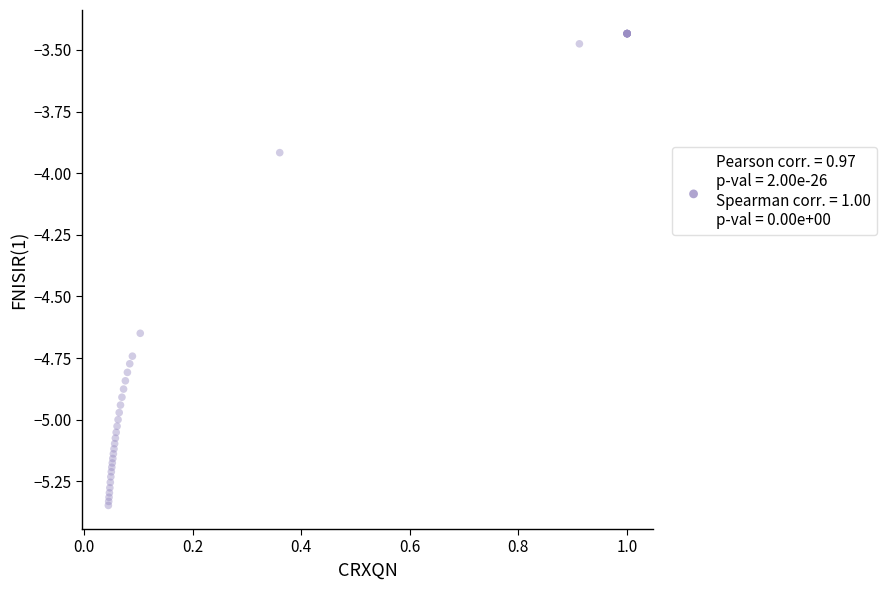

What Y value in the scatter plot is closest to -4?

-3.9